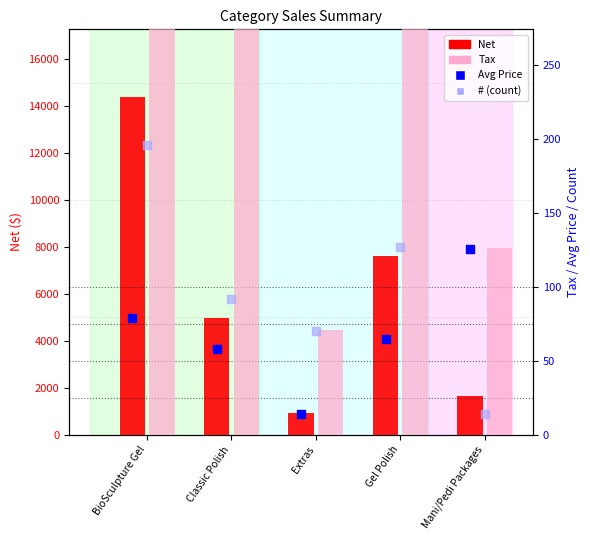

Which series contains the highest Y value?

Net